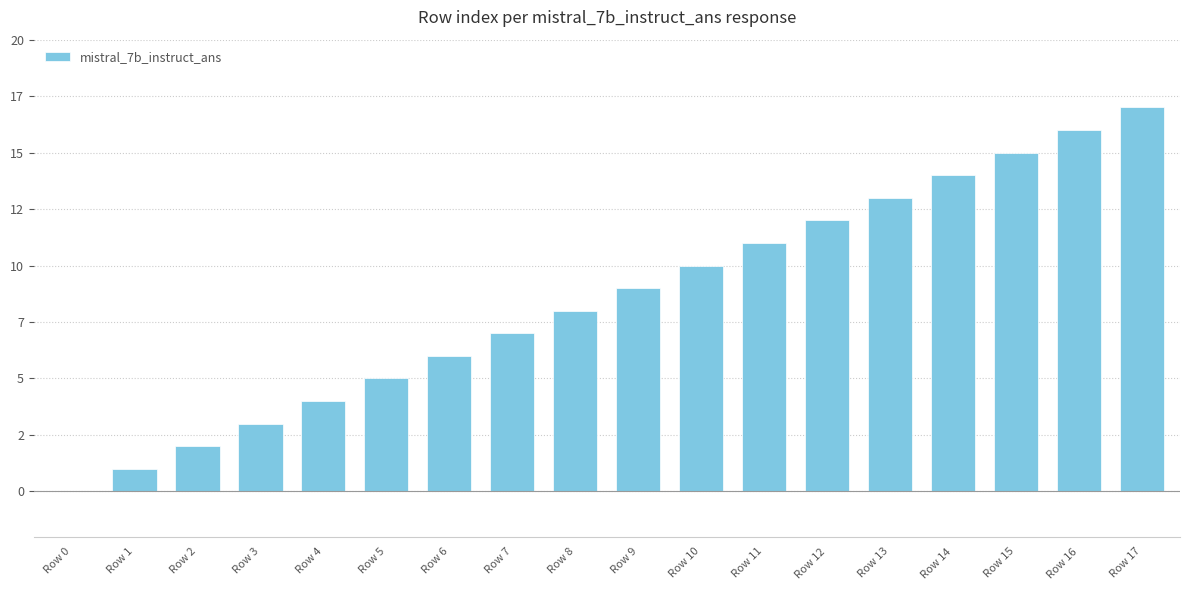

Reading left to right, transcribe all the data shown in this chart.

0	1	2	3	4	5	6	7	8	9	10	11	12	13	14	15	16	17